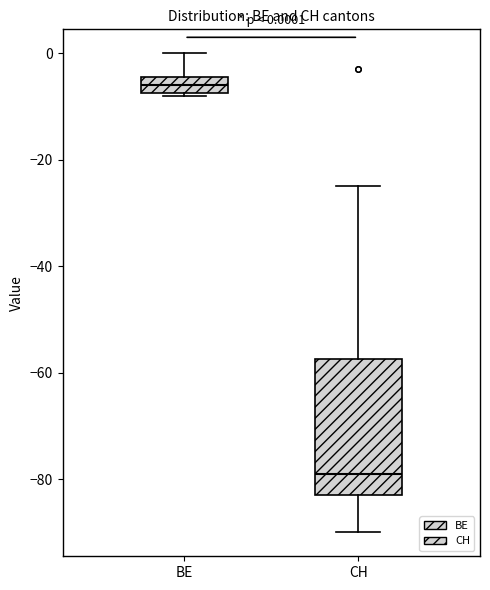

Which box has the lowest median line?

CH